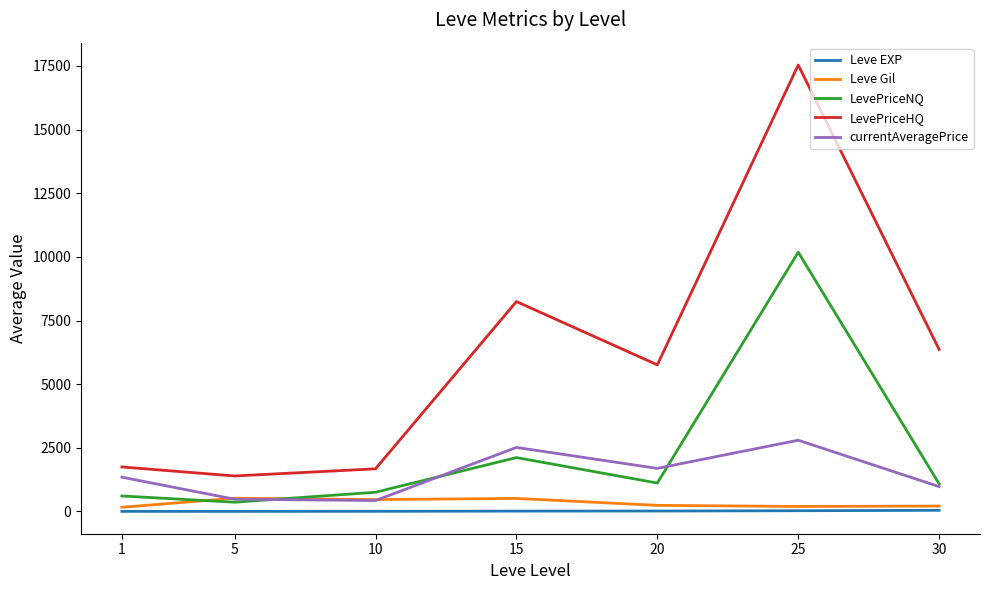

True or false: LevePriceNQ and Leve EXP intersect in this chart.

False